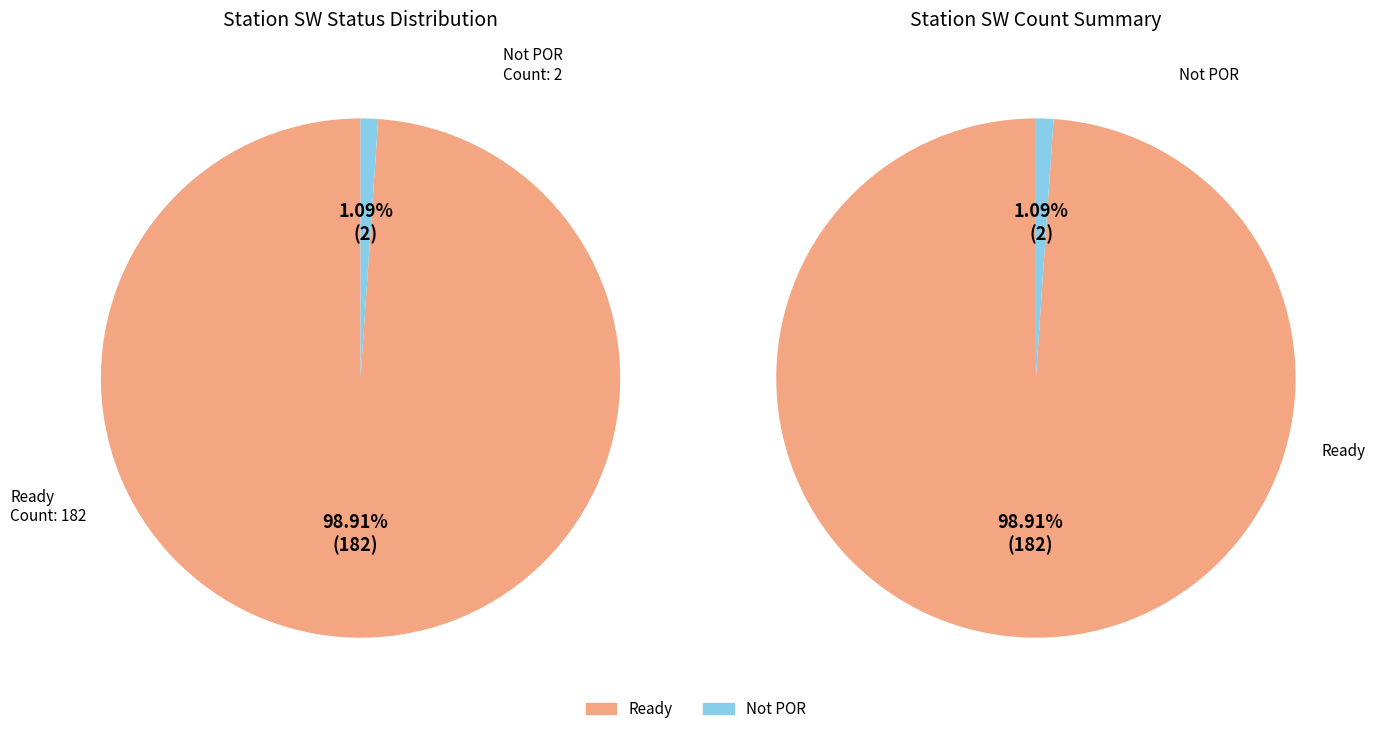

Which category accounts for the majority?

Ready